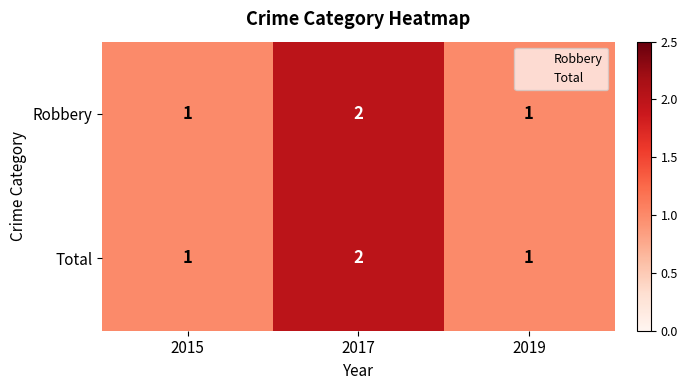

At which label does Total reach its peak?

2017